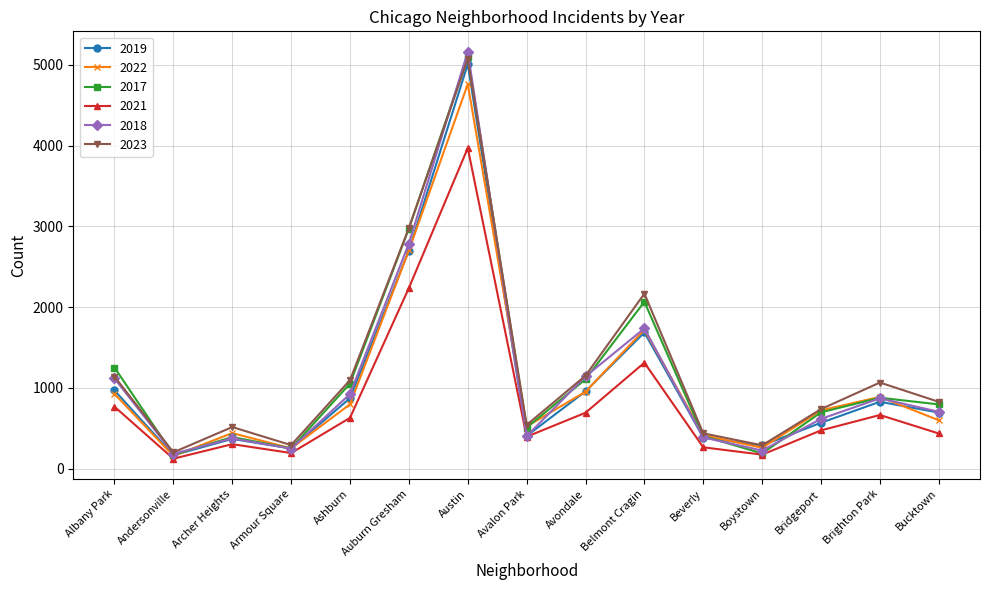

How many interior local valleys does the 2021 series have?

4